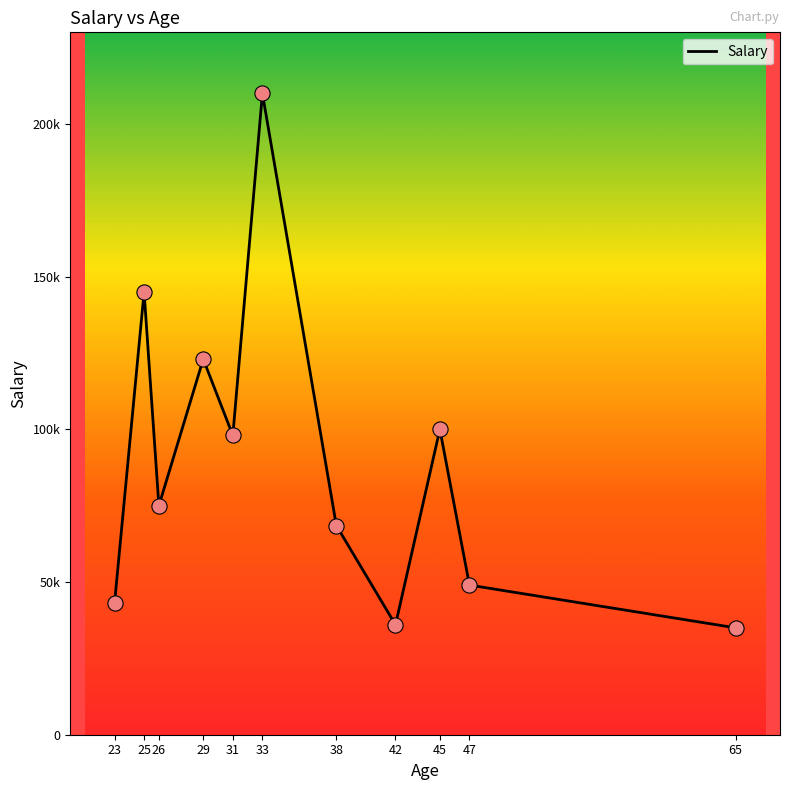

What is the change in value from 31 to 45?

+2000